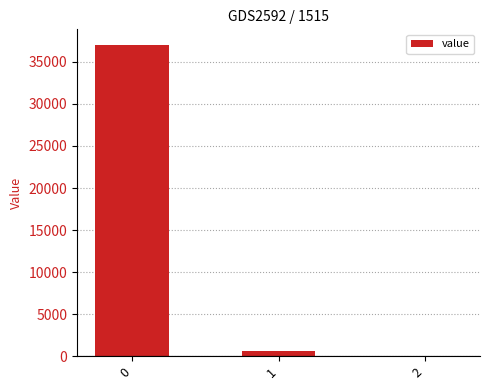

Is it true that the value at 0 is 8666.9?

False